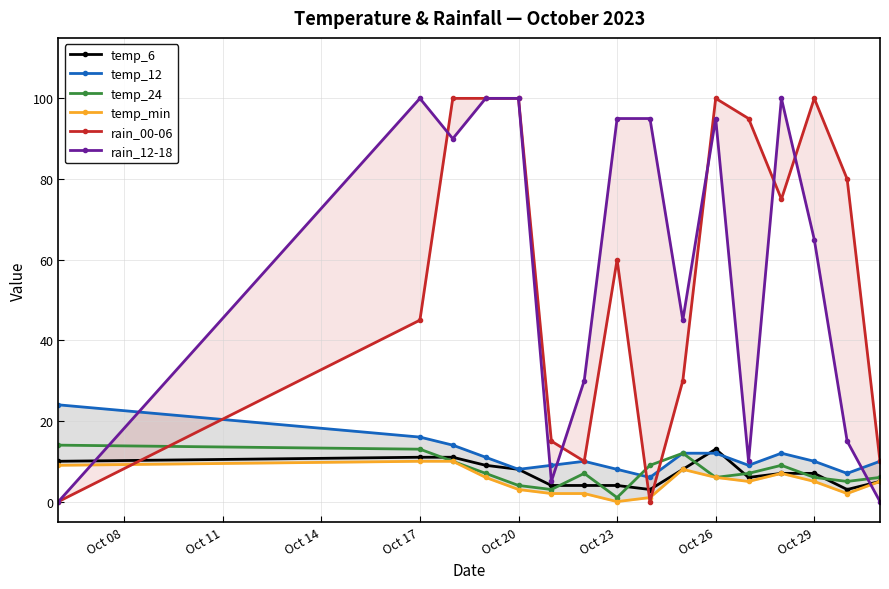

True or false: temp_6 has a value of 19 at Oct 26.

False